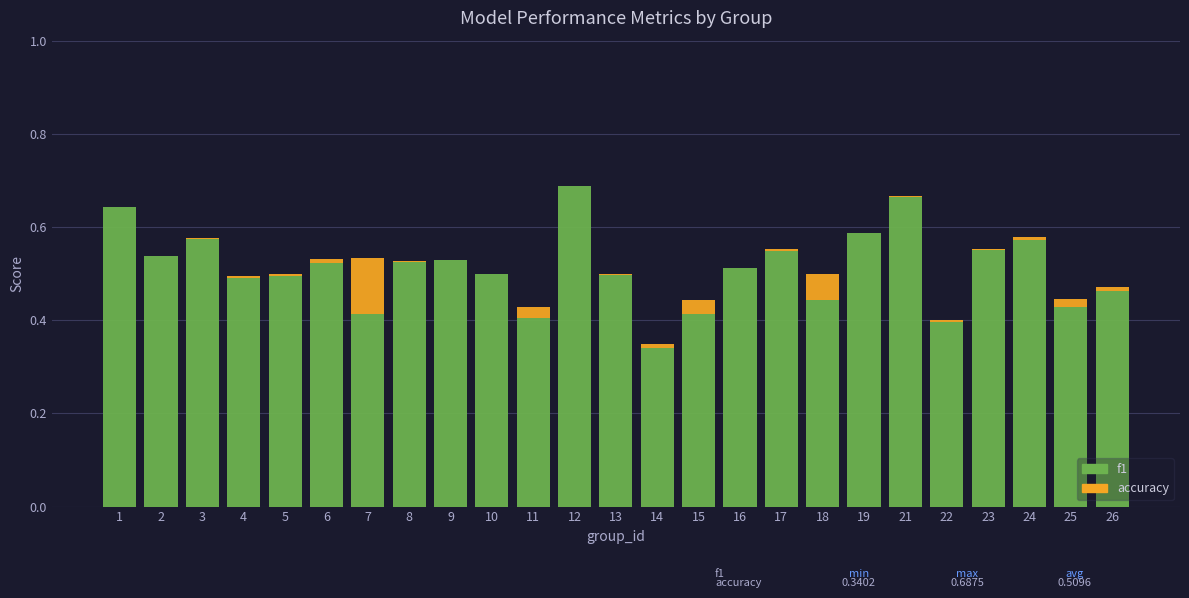

What is the difference between the second highest and minimum values in the accuracy series?

0.1